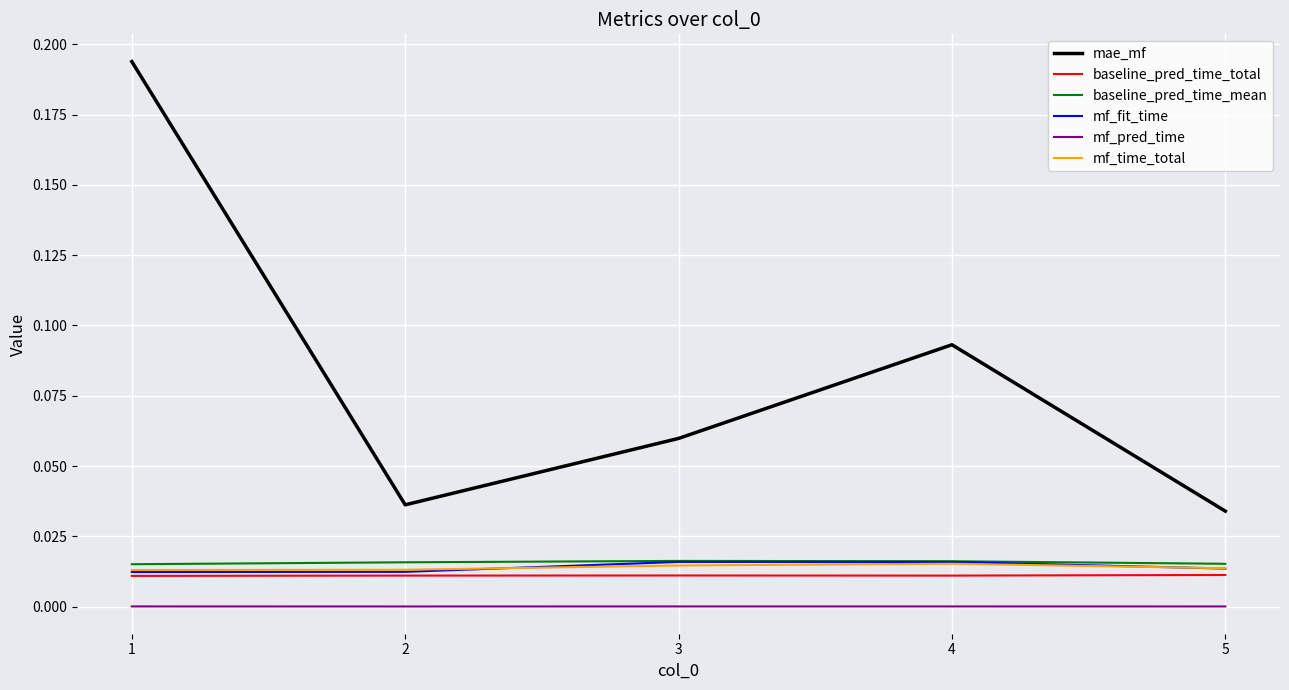

Is the value of mf_pred_time at 4 greater than the value of mf_fit_time at 1?

No